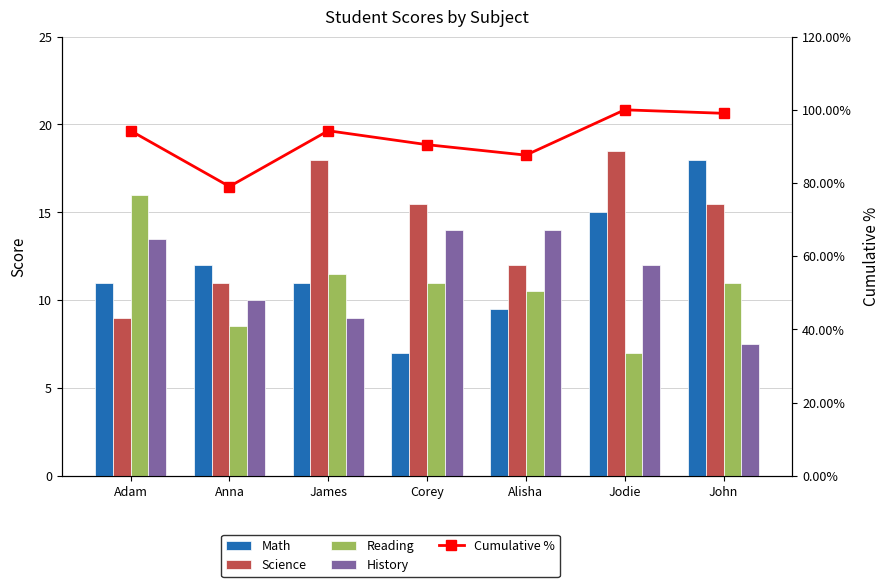

Between Adam and Alisha, which series saw the biggest shift?

Cumulative %